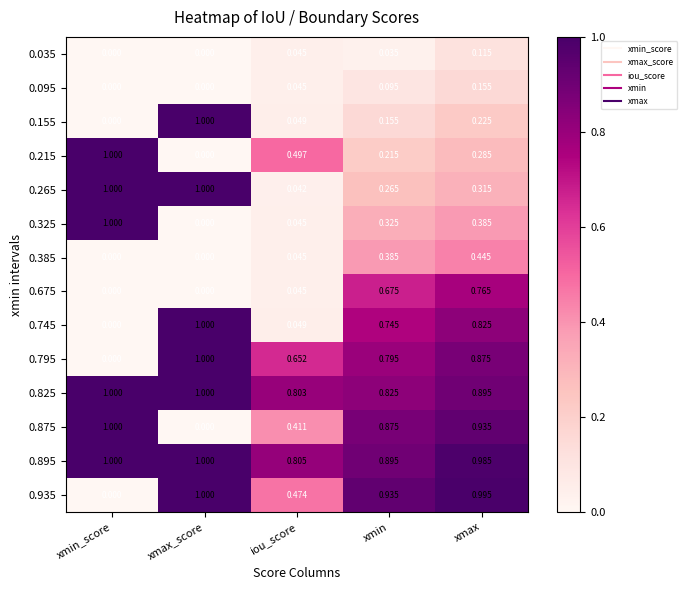

Is the value of 0.265 at iou_score greater than the value of 0.935 at xmin_score?

Yes